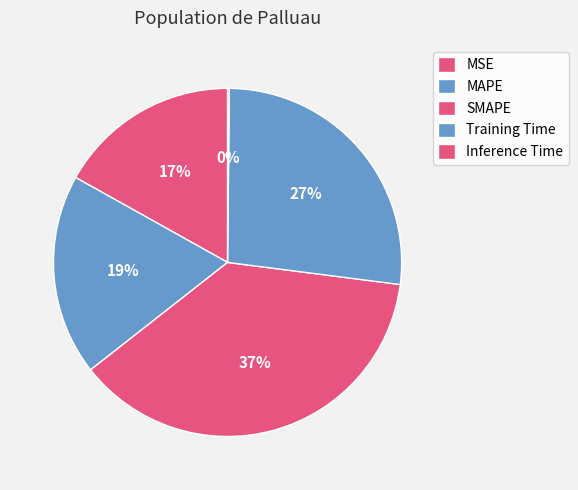

Count the number of slices in the pie.

5